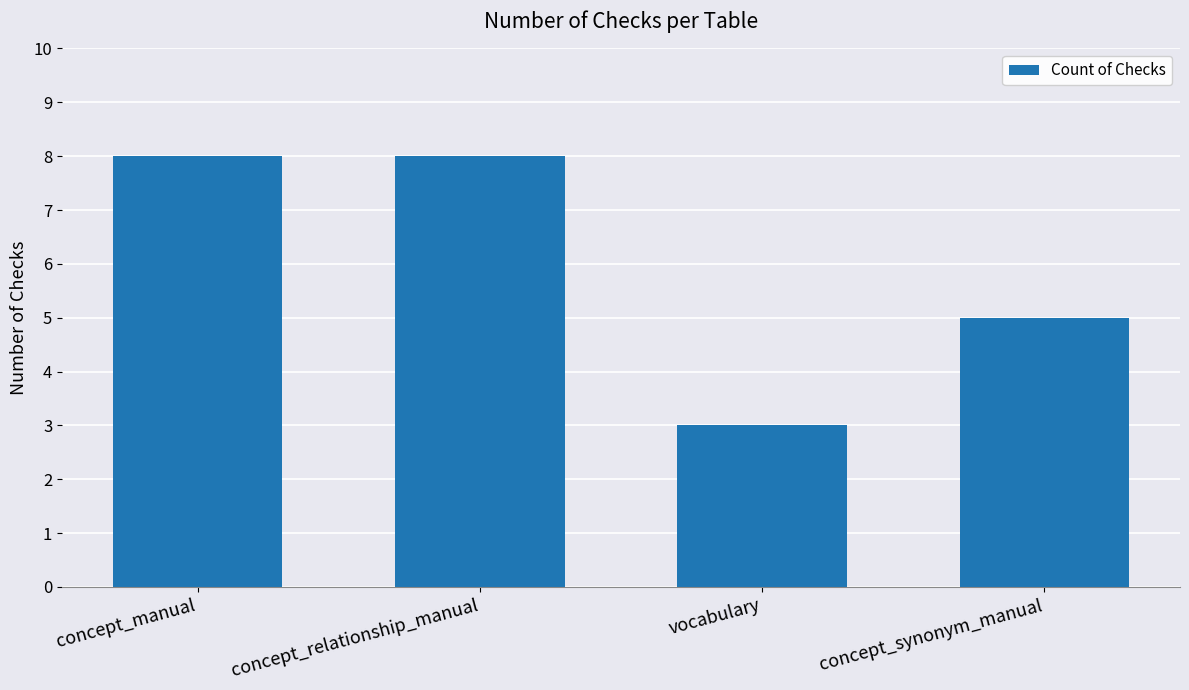

What is the change in value from concept_relationship_manual to concept_synonym_manual?

-3